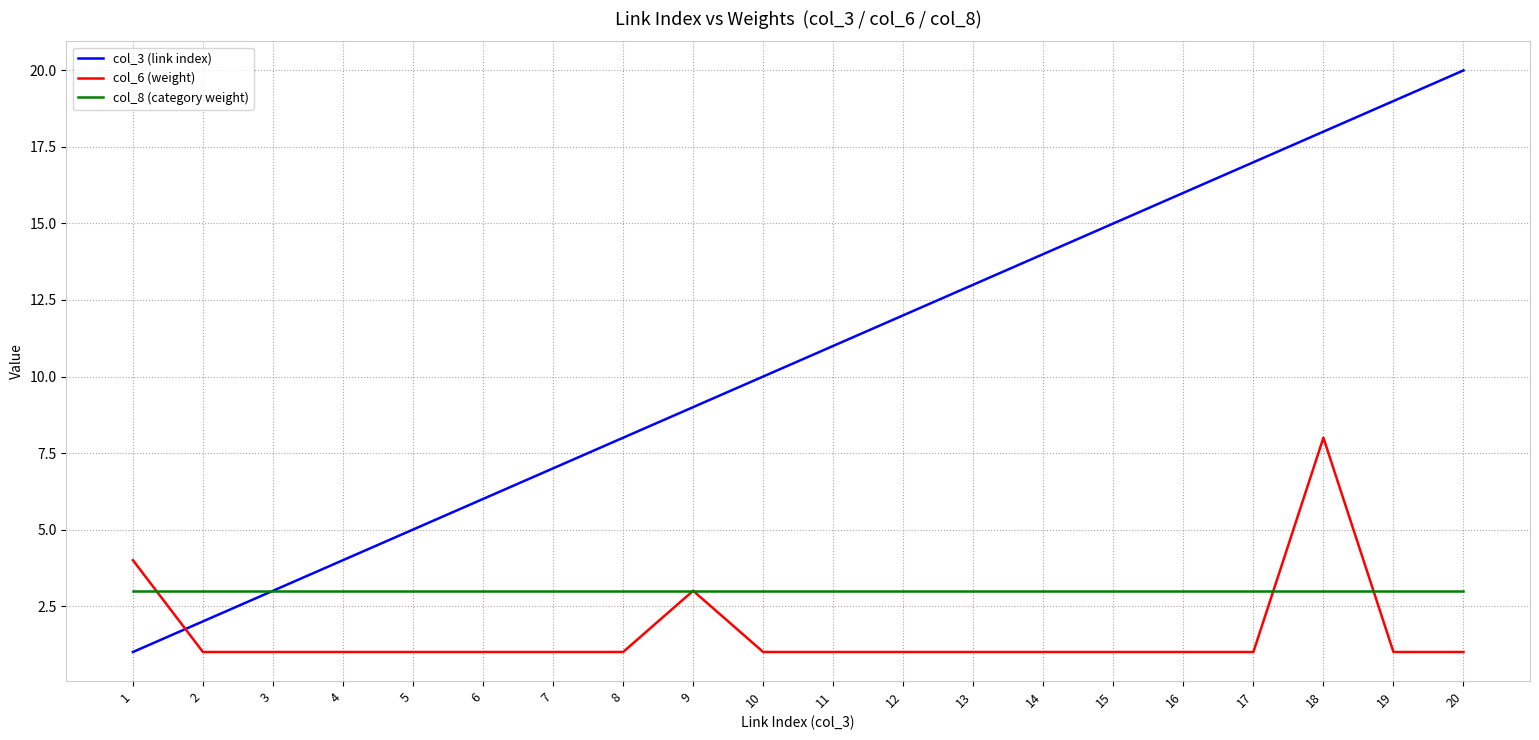

Which series has the largest total across all categories?

col_3 (link index)